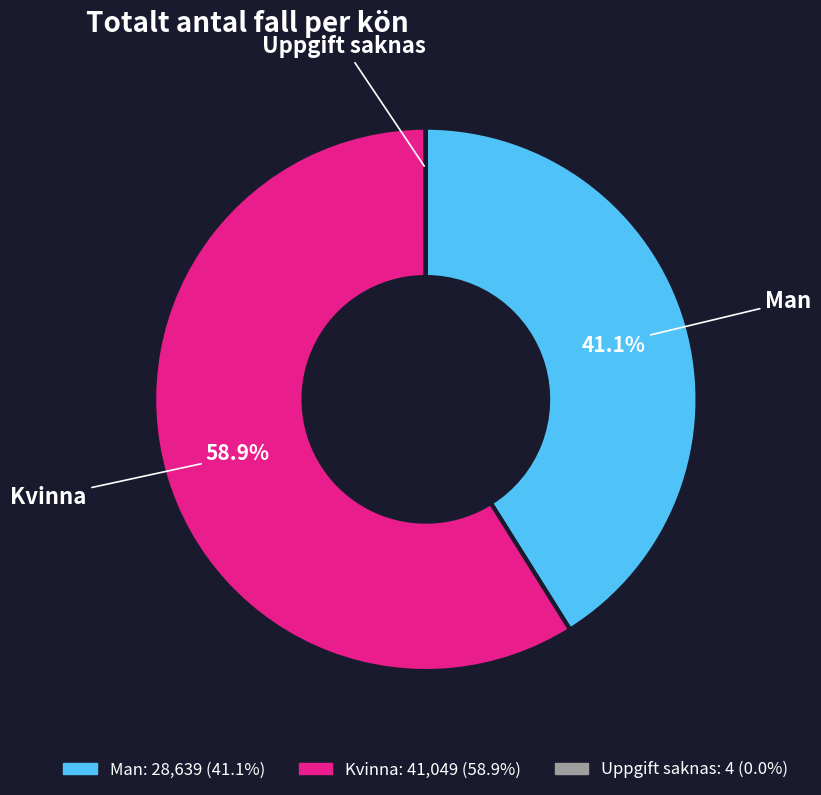

Which category has the biggest portion of the pie?

Kvinna